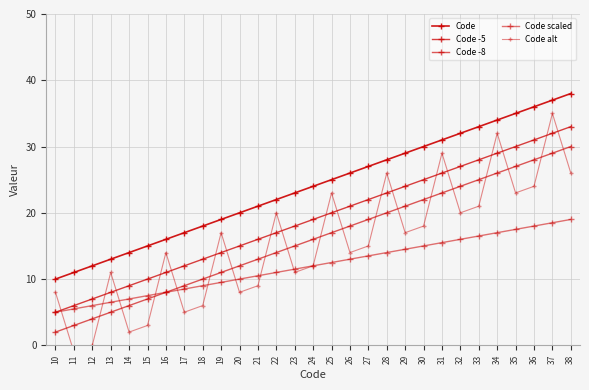

Read the Code scaled value at 35.

17.5